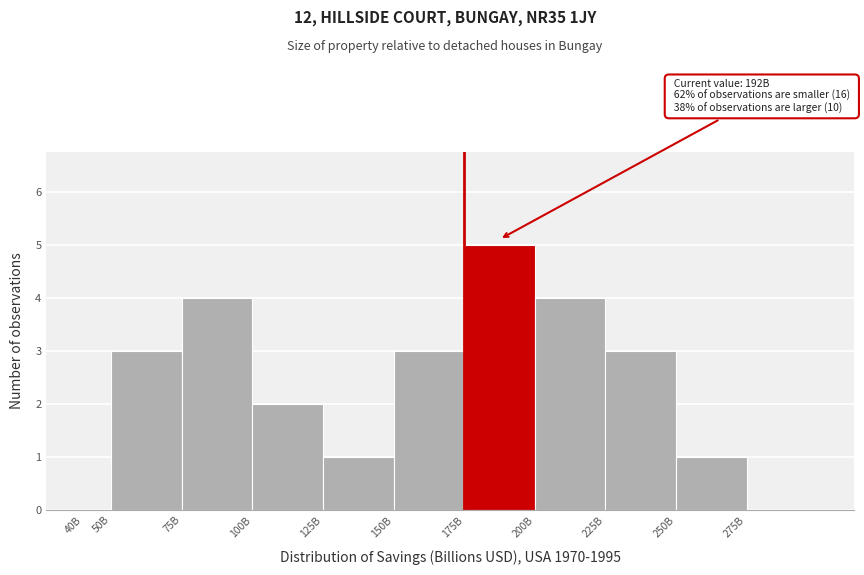

Reading right to left, what are all the values shown in this chart?

275B=0	250B=1	225B=3	200B=4	175B=5	150B=3	125B=1	100B=2	75B=4	50B=3	40B=0